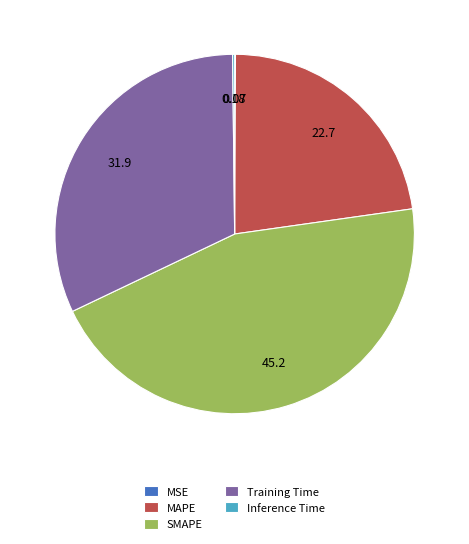

Is the sum of MAPE and SMAPE greater than half?

Yes